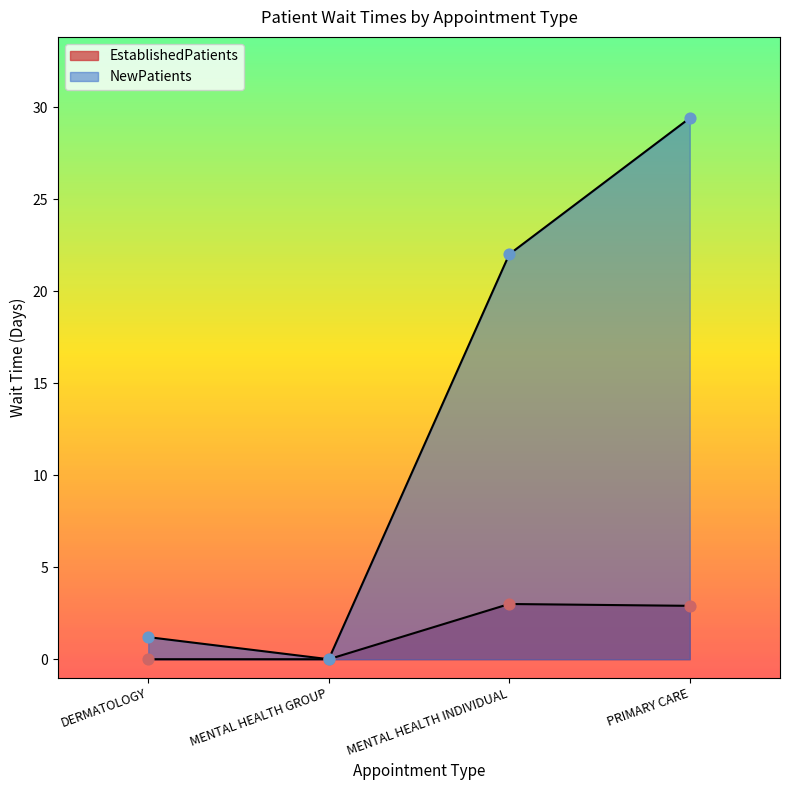

Which series reaches the minimum Y coordinate?

EstablishedPatients